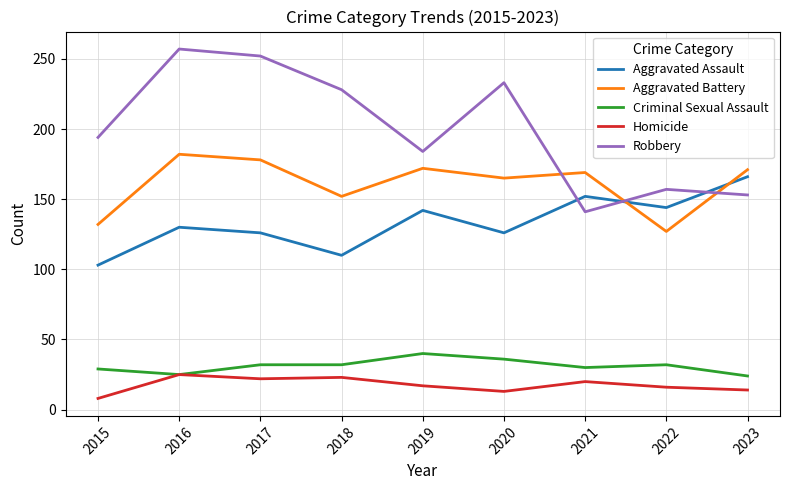

How many interior local peaks does the Aggravated Assault series have?

3